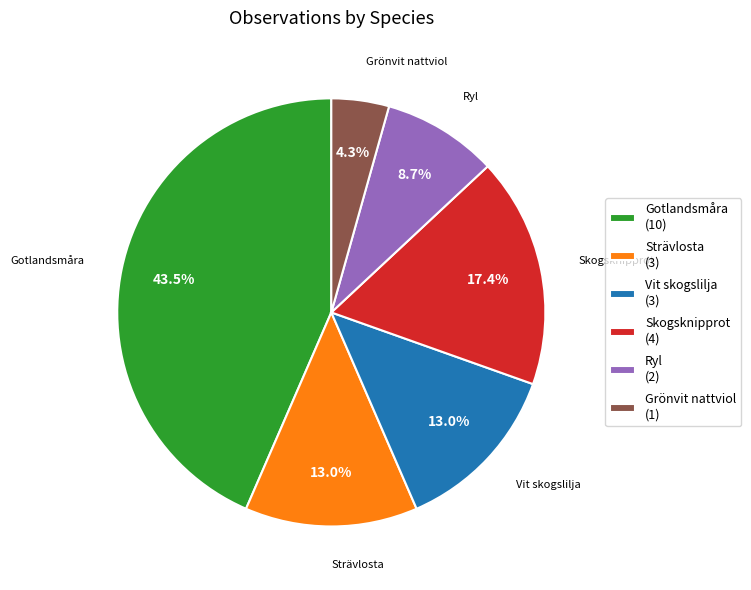

To the nearest percent, what is the combined percentage of Skogsknipprot and Ryl?

26%